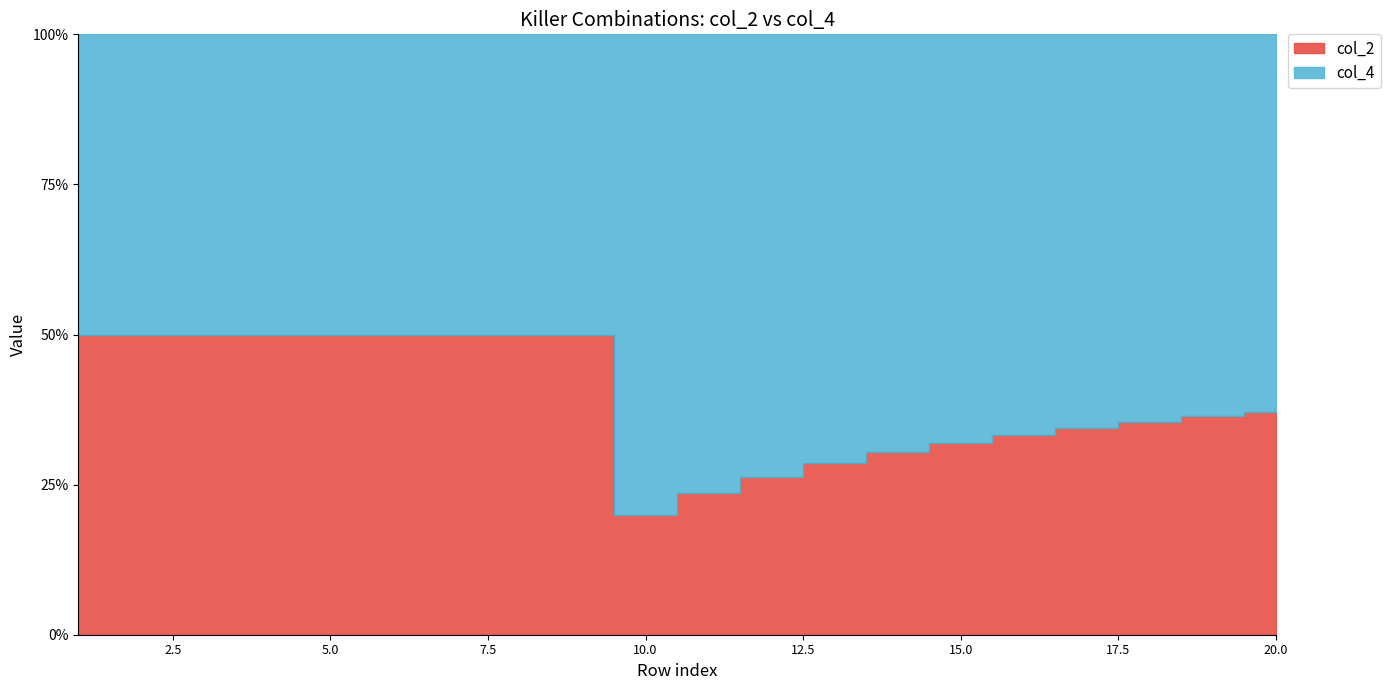

Is it true that col_2 equals 5 at 5?

True